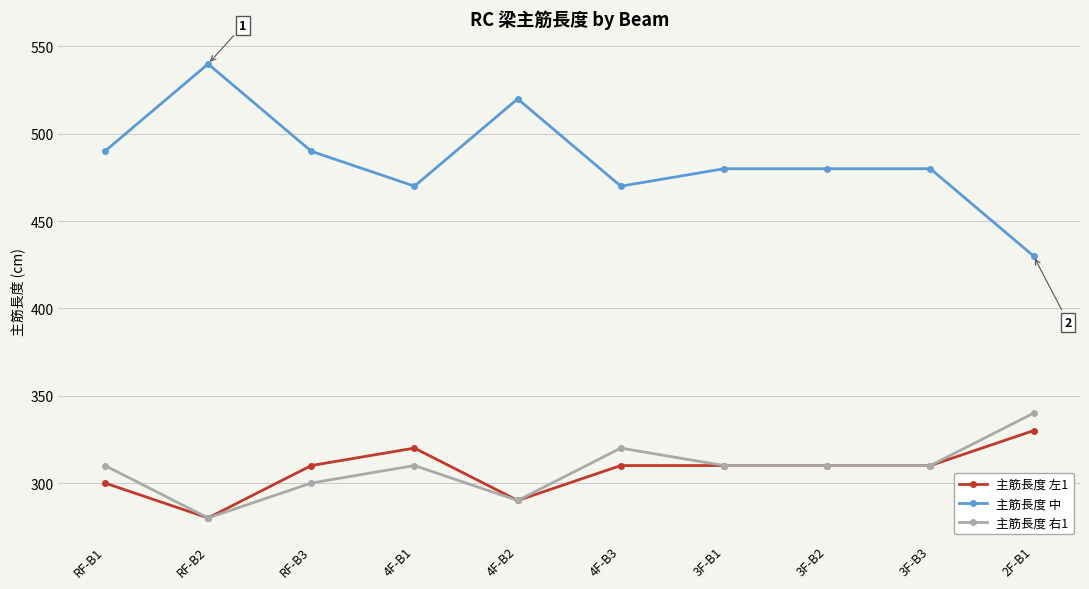

What is the sum of the 主筋長度 左1 values at 4F-B3 and 3F-B3?

620